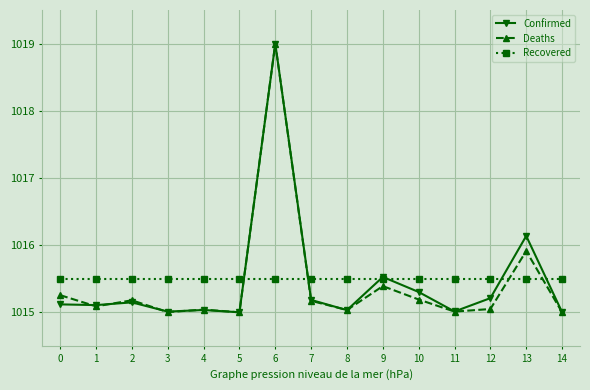

The value of Deaths at 1 is 1015.1. True or false?

True